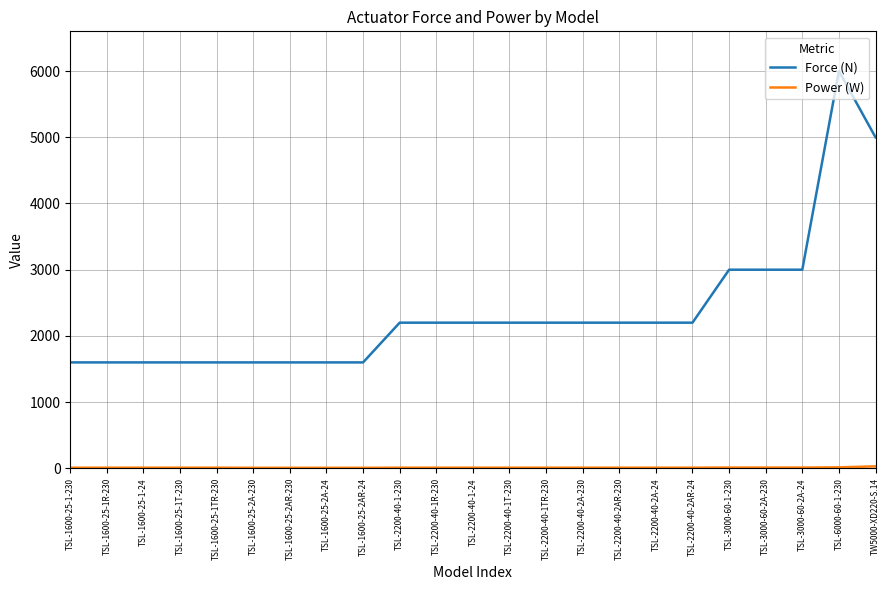

What is the minimum value for Force (N)?

1600